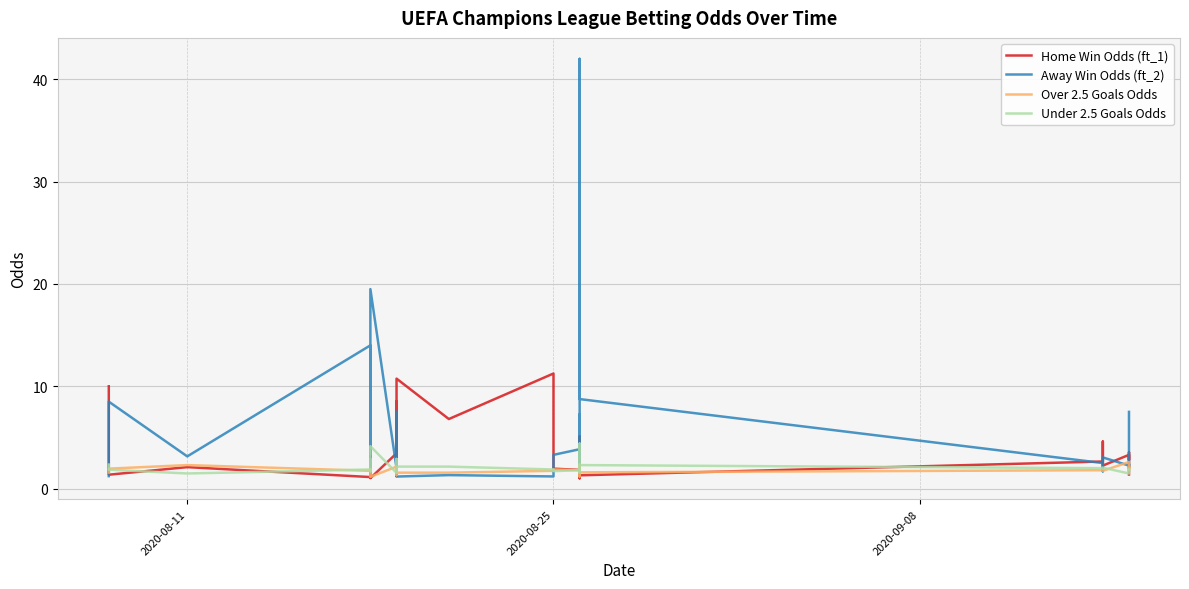

True or false: Away Win Odds (ft_2) has a value of 1.6 at 18.

False